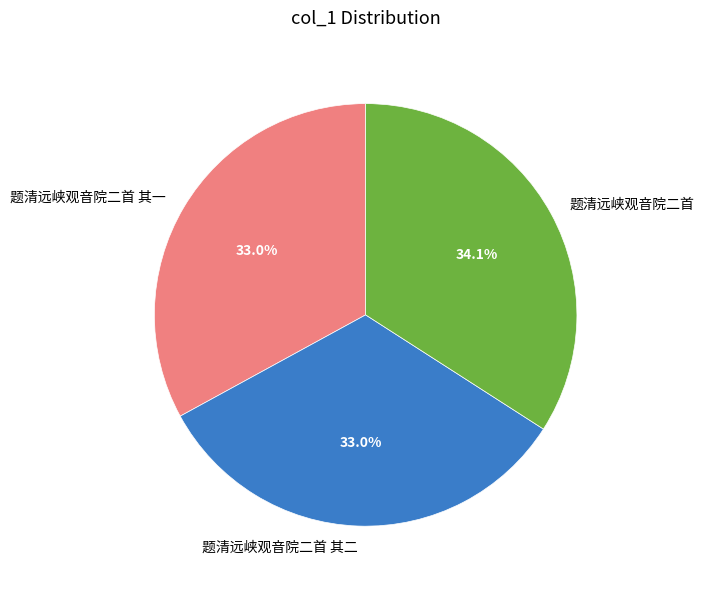

Count the number of slices in the pie.

3